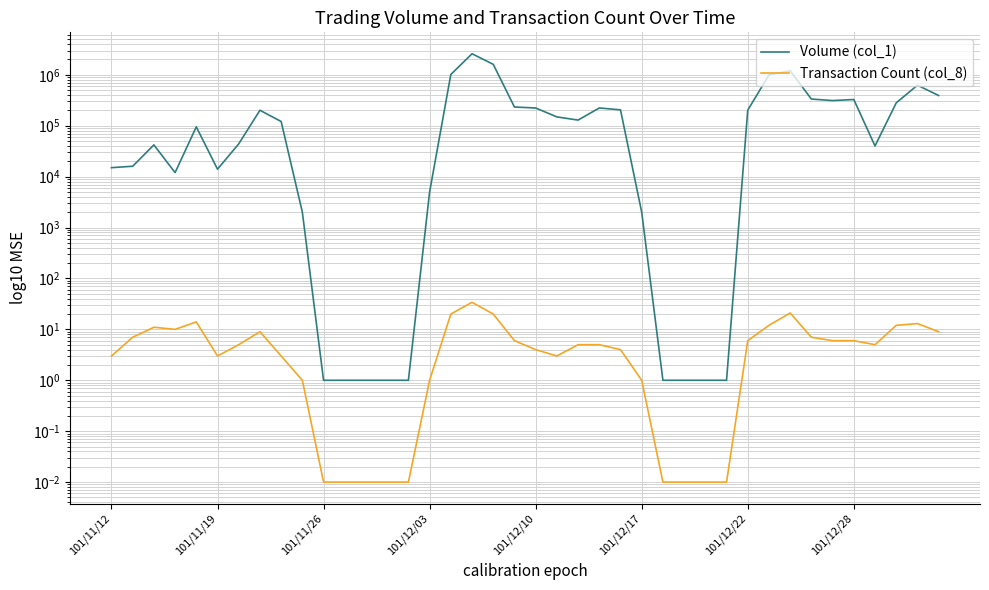

How many data points does each series have?

40